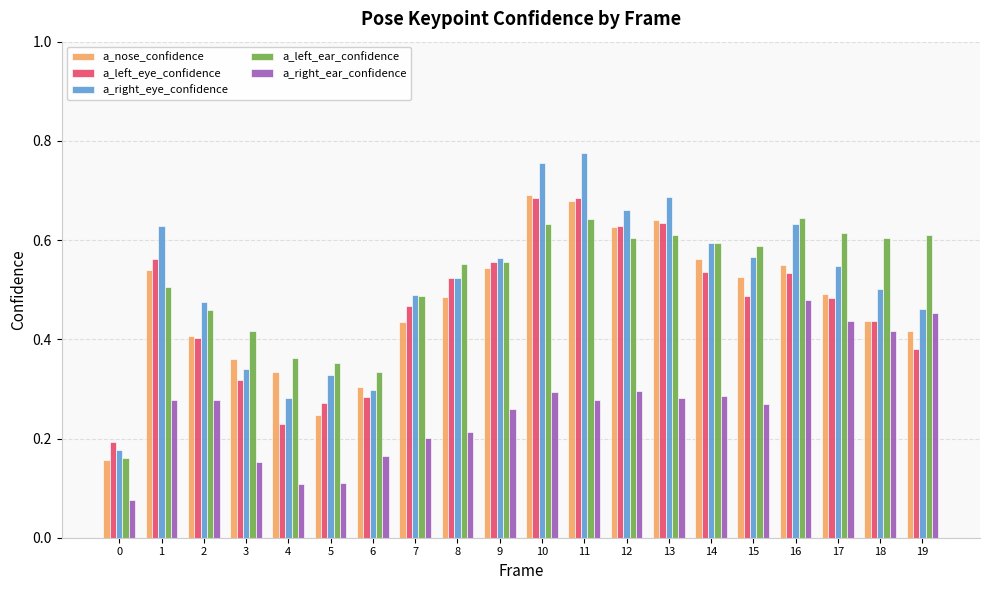

Count the a_left_eye_confidence values in the range 0 to 1.

20